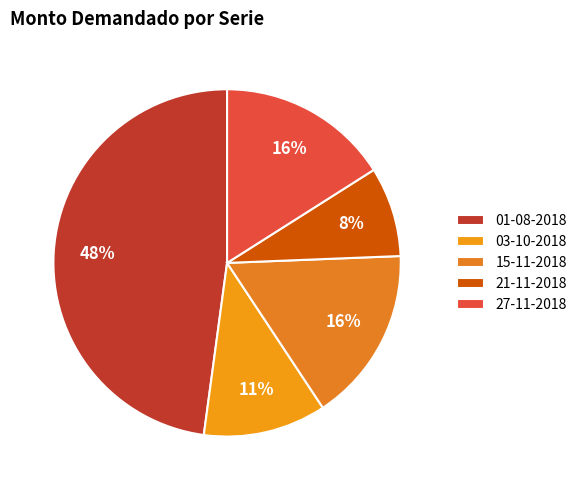

Is it true that 21-11-2018 is 18% of the pie?

False